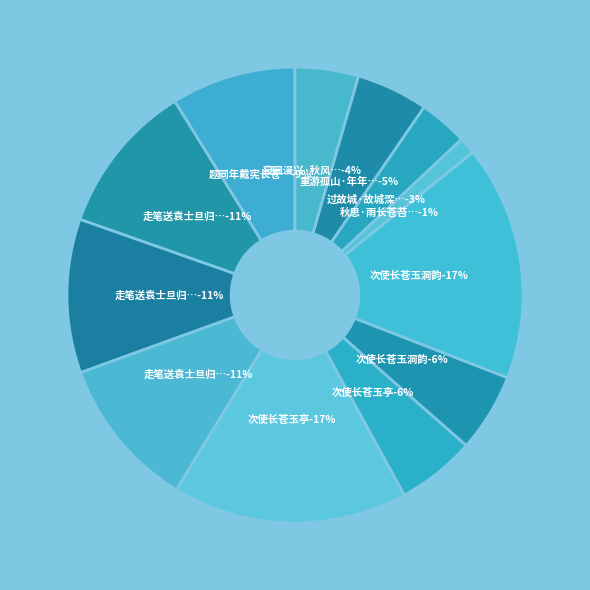

How many segments does this pie chart have?

12